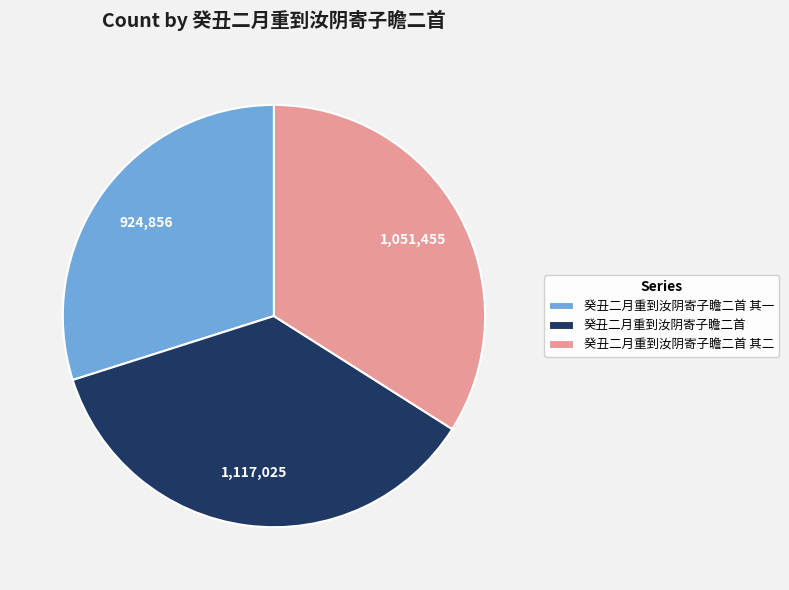

What is the ratio of the value at 癸丑二月重到汝阴寄子瞻二首 其一 to the value at 癸丑二月重到汝阴寄子瞻二首 其二?

0.9